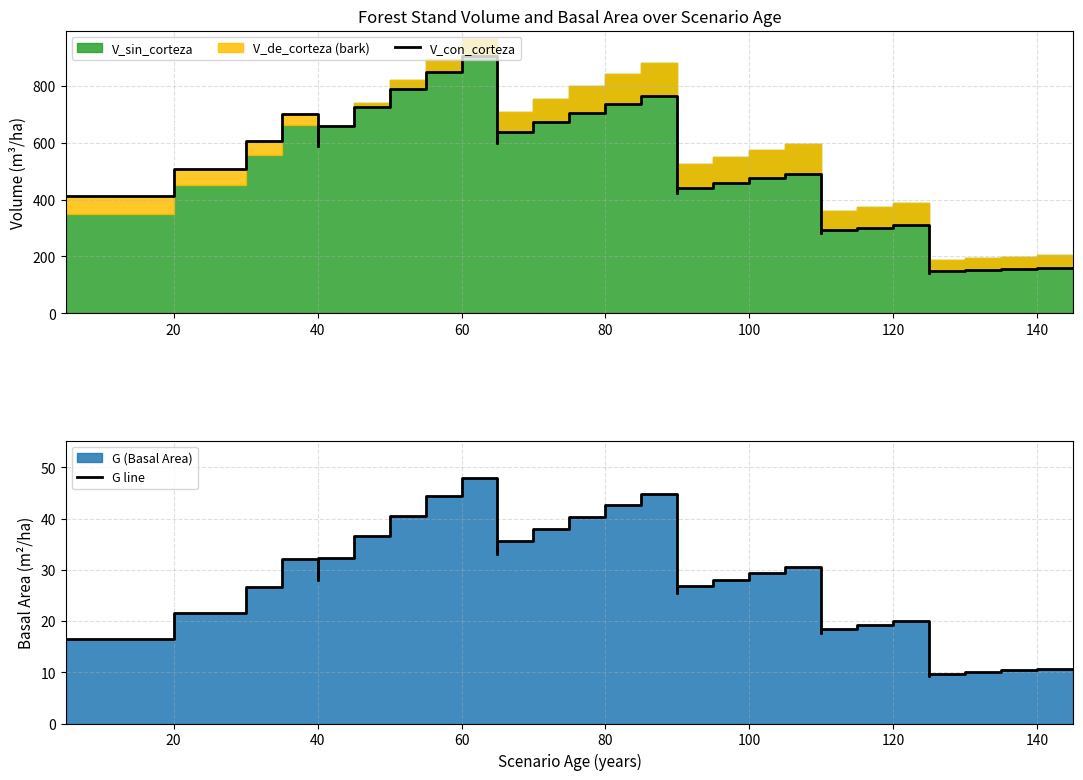

True or false: V_con_corteza and G line intersect in this chart.

False